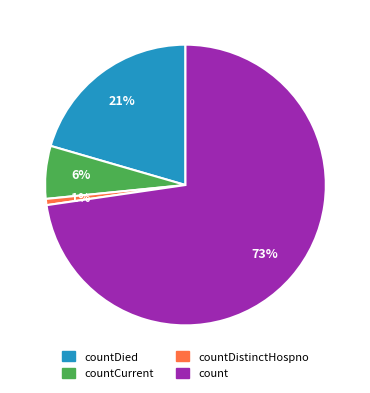

To the nearest percent, what is the average slice percentage?

25%